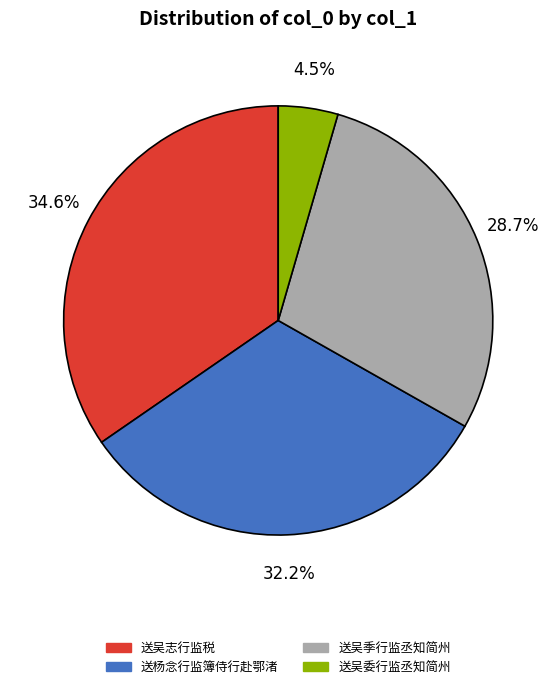

How many segments does this pie chart have?

4